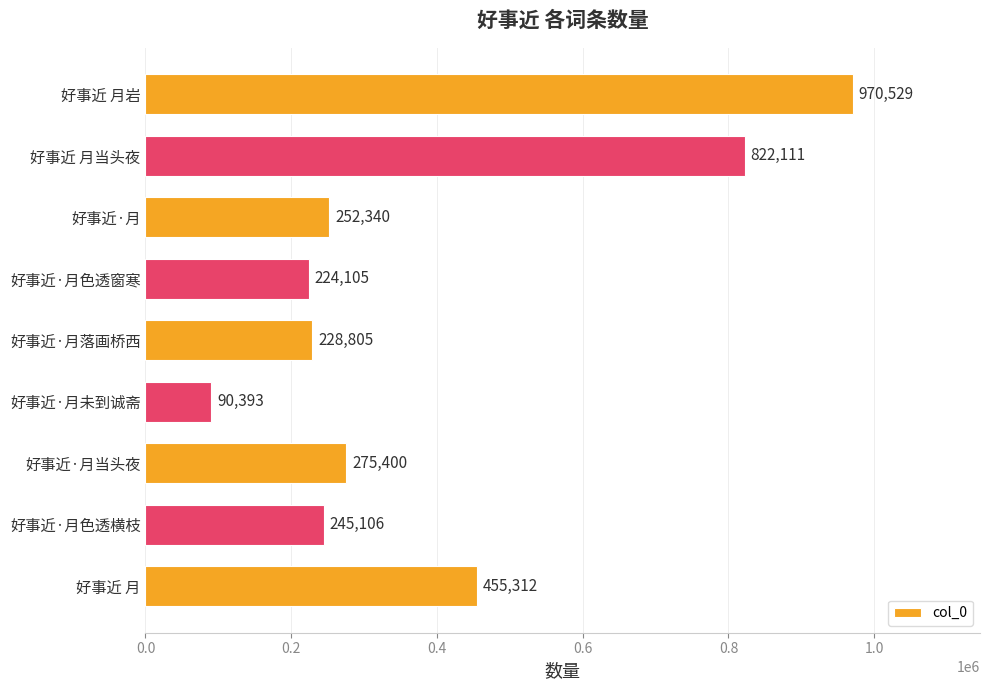

What is the maximum value shown in the chart?

970529